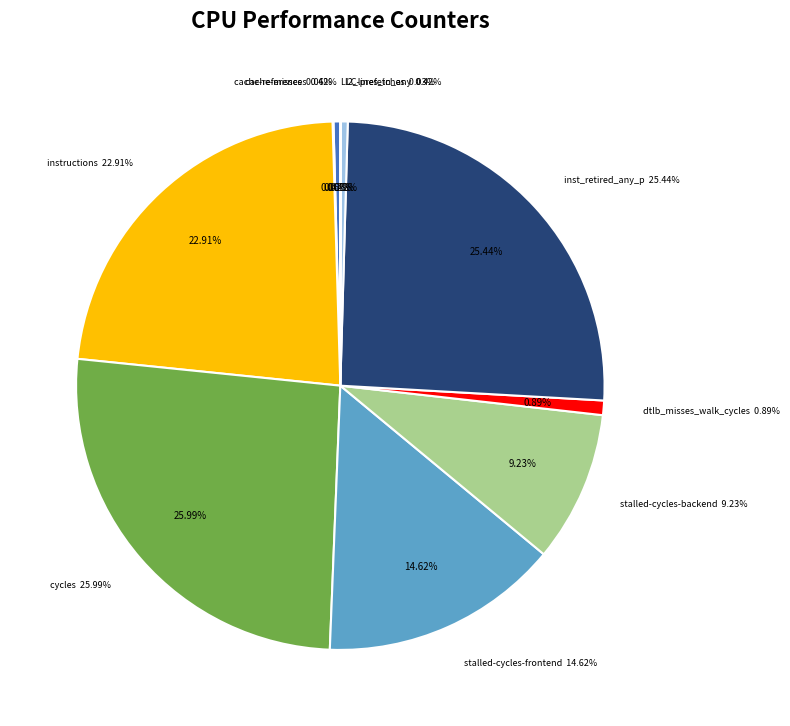

Which slice is the smallest?

LLC-prefetches